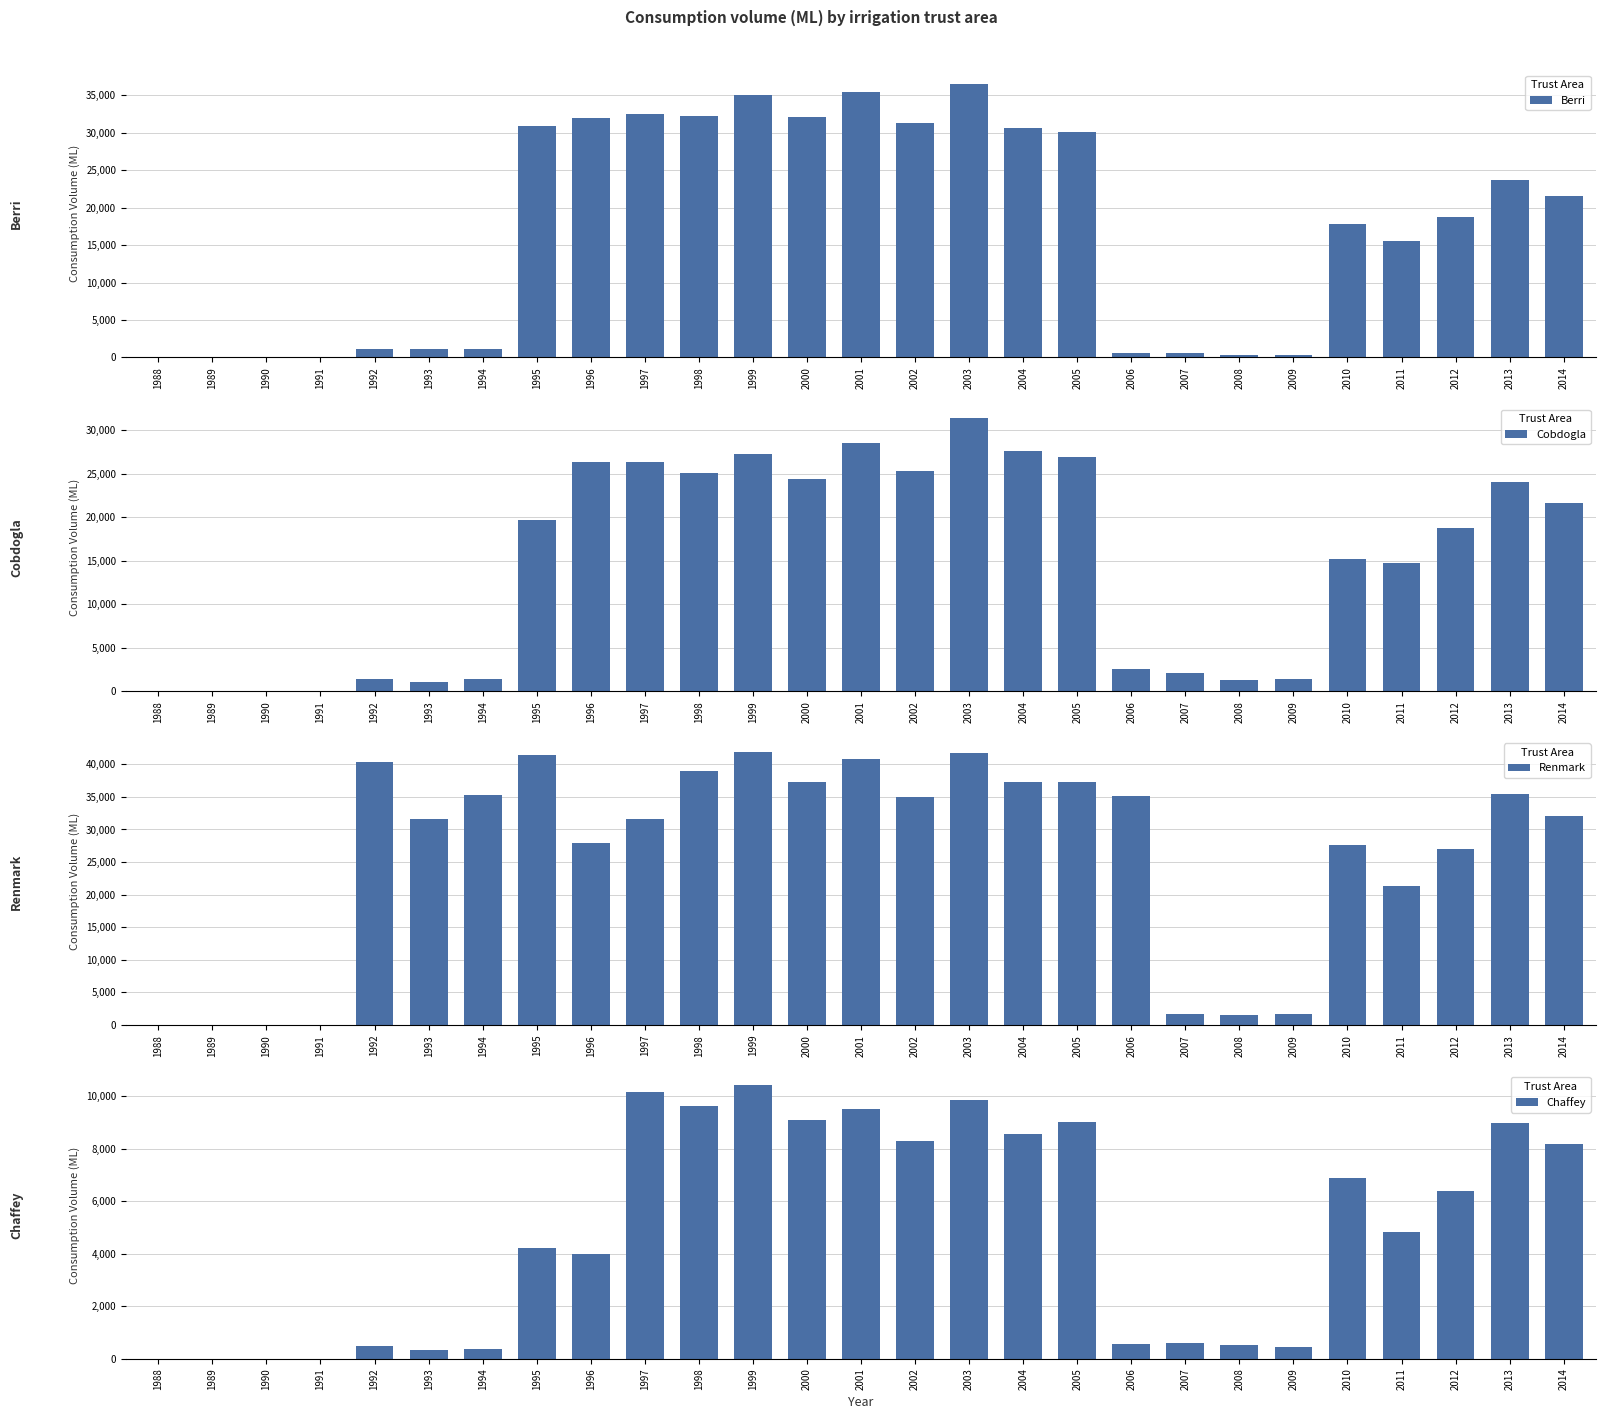

At how many categories does at least one series exceed 12736?

20